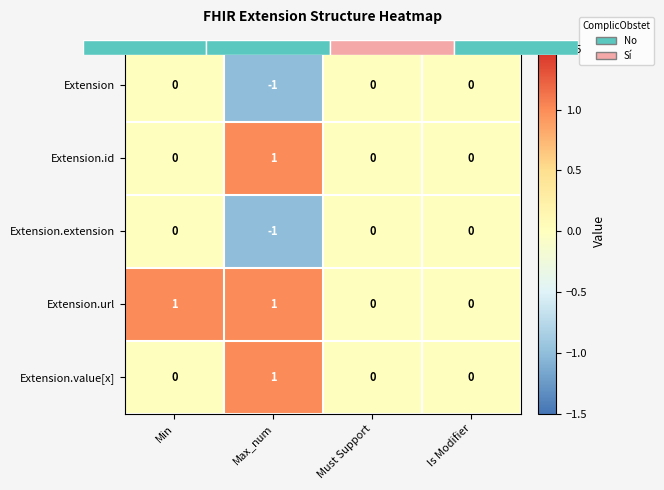

What is the maximum value for Extension.value[x]?

1